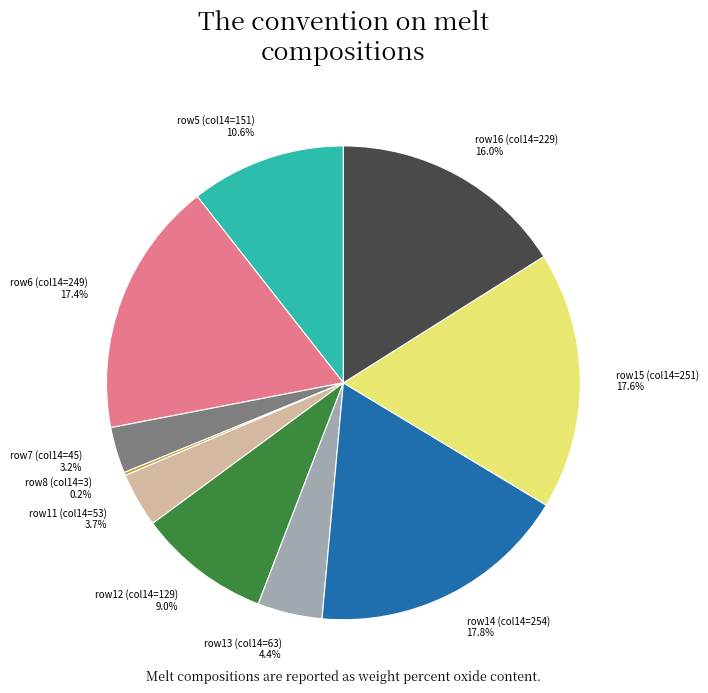

Does any single category account for the majority?

No